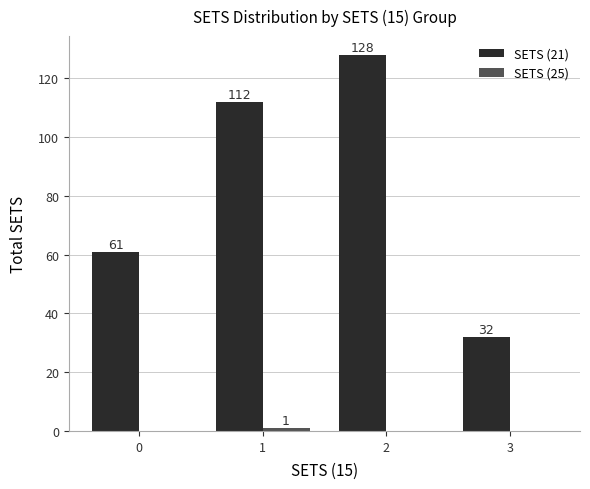

Which series changed the most between 0 and 2?

SETS (21)